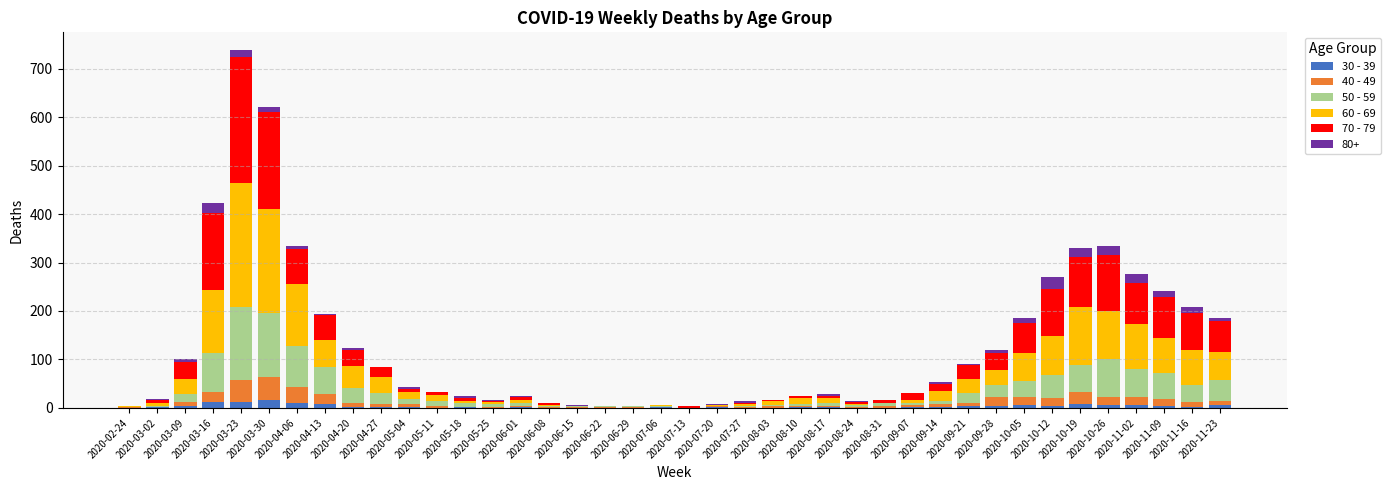

What are all the series names shown in the legend?

30 - 39, 40 - 49, 50 - 59, 60 - 69, 70 - 79, 80+